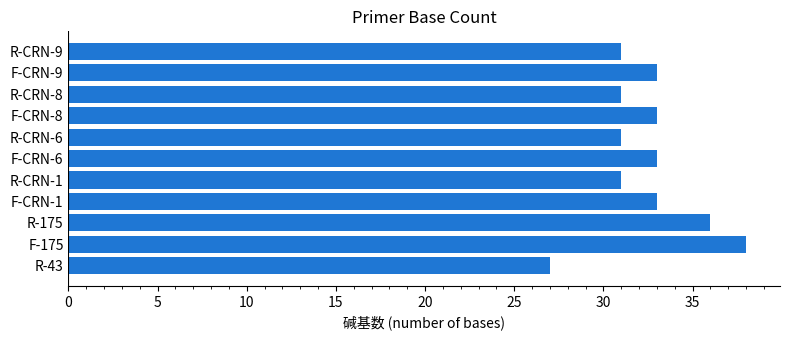

Between R-43 and R-CRN-9, which is larger?

R-CRN-9